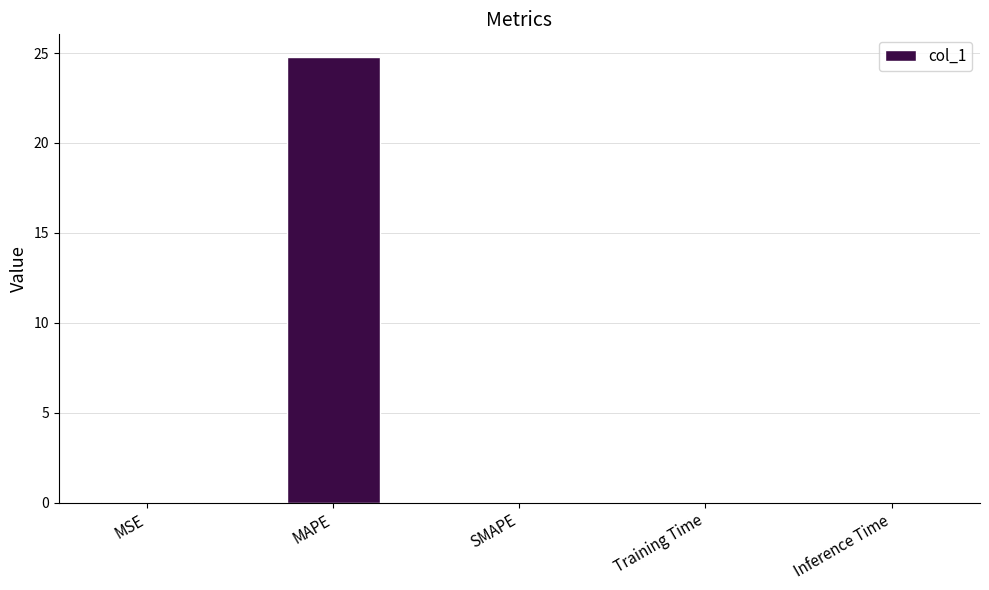

What is the sum of all values?

24.8